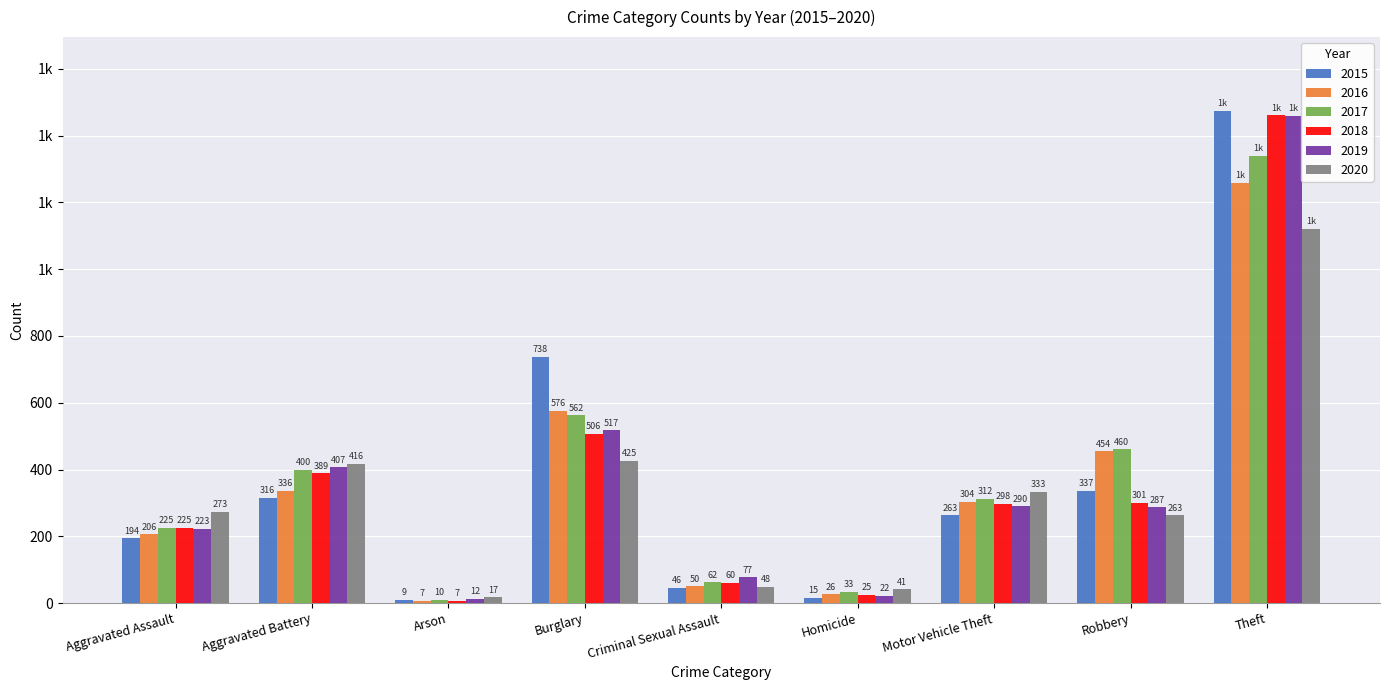

At how many categories does at least one series exceed 1432?

1